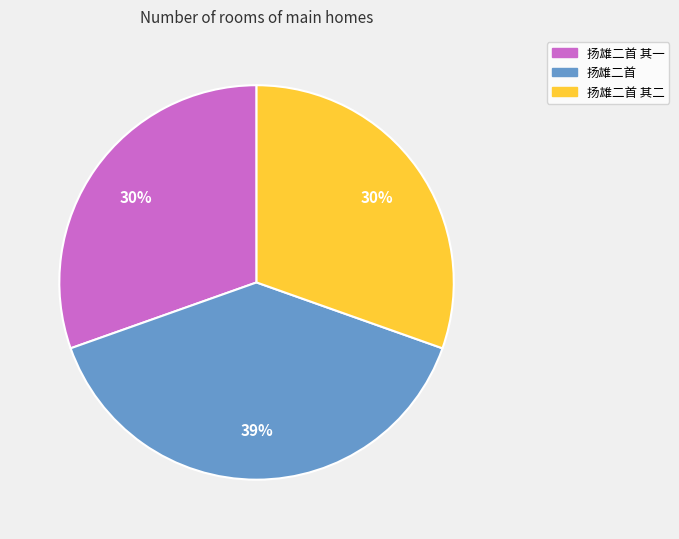

Does any single category account for the majority?

No